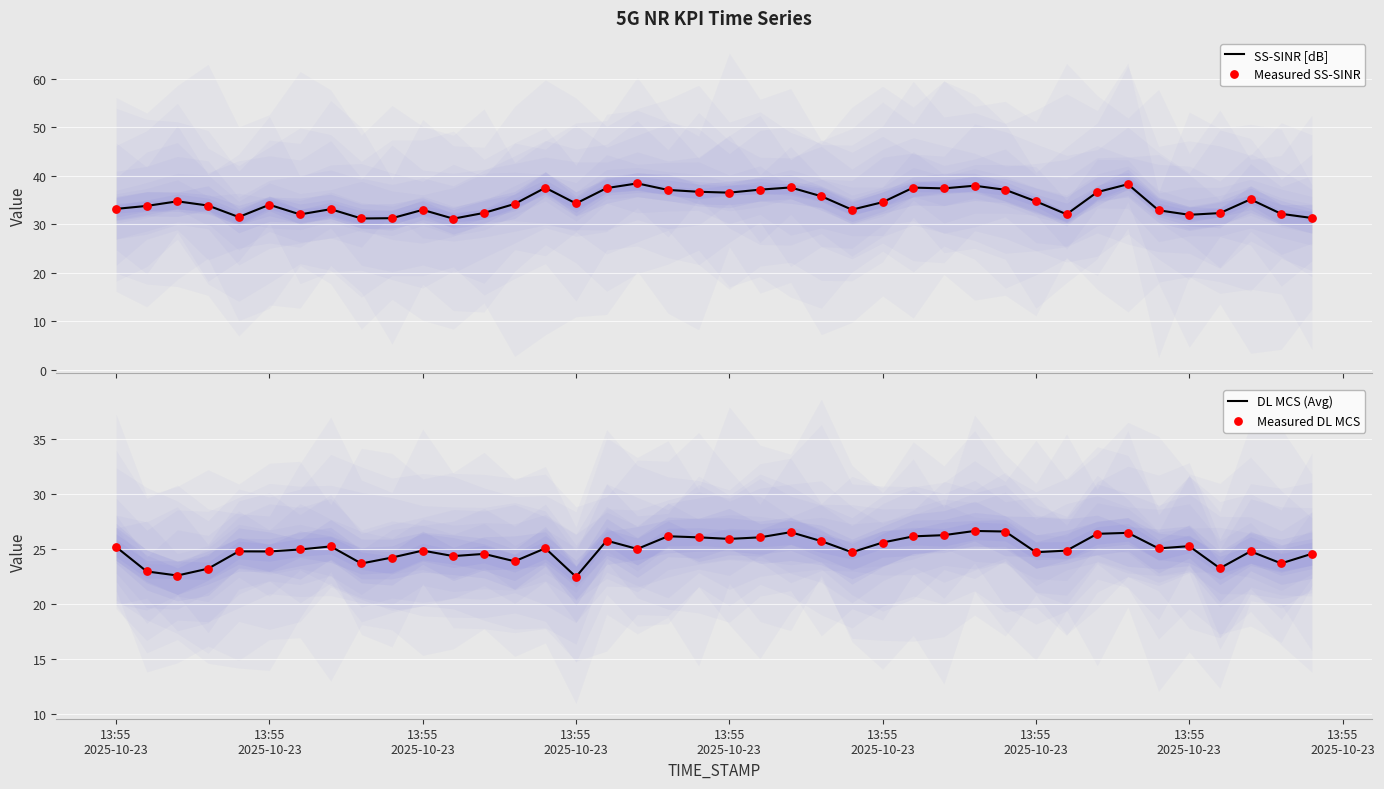

Is the value of Measured DL MCS at 13:55
2025-10-23 greater than the value of DL MCS (Avg) at 28?

No